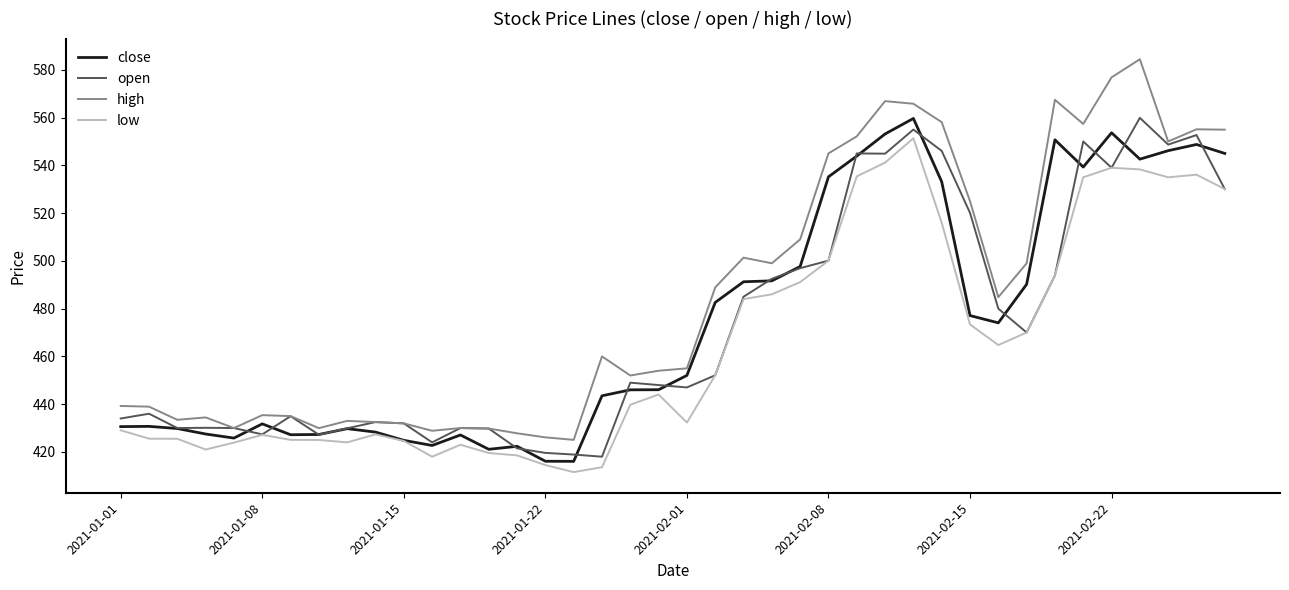

True or false: close and high cross at least once.

False